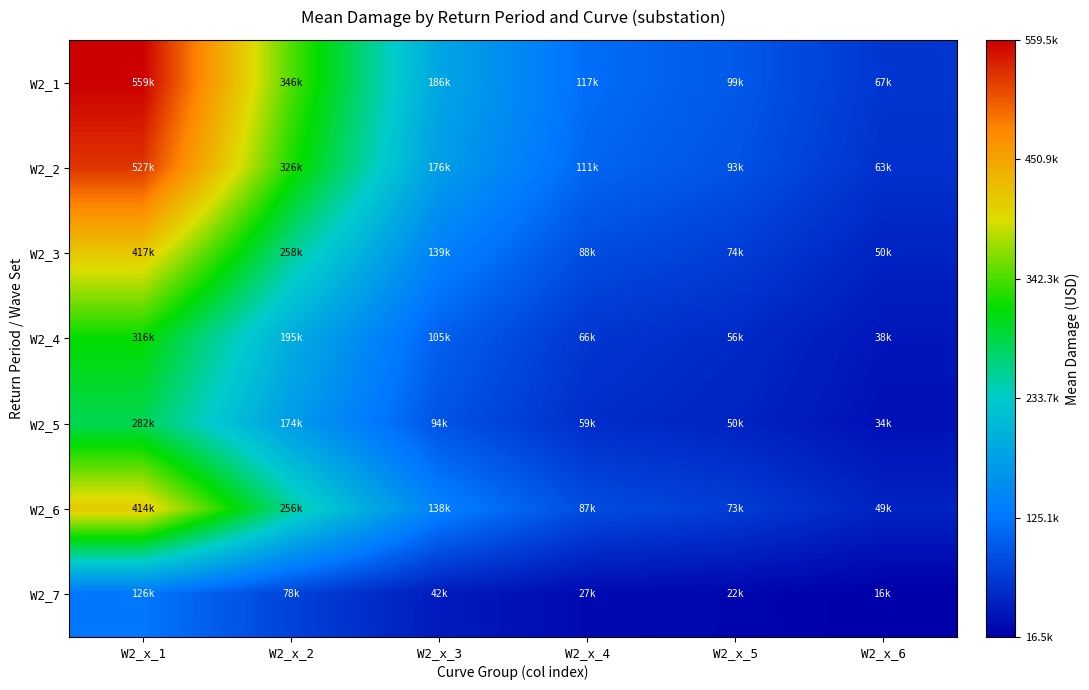

How many series are shown in this chart?

7